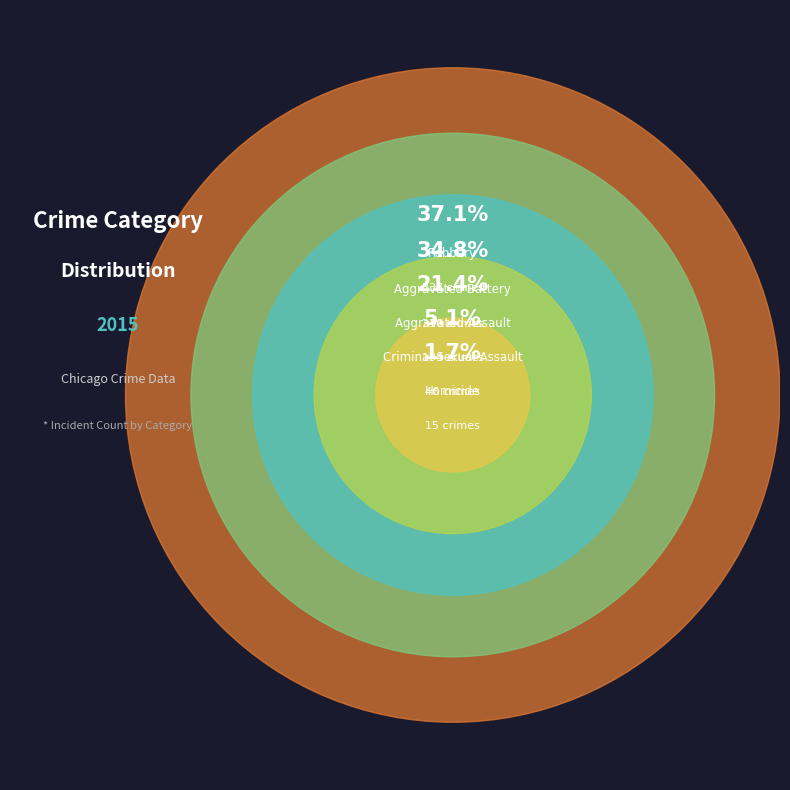

How many segments does this pie chart have?

5